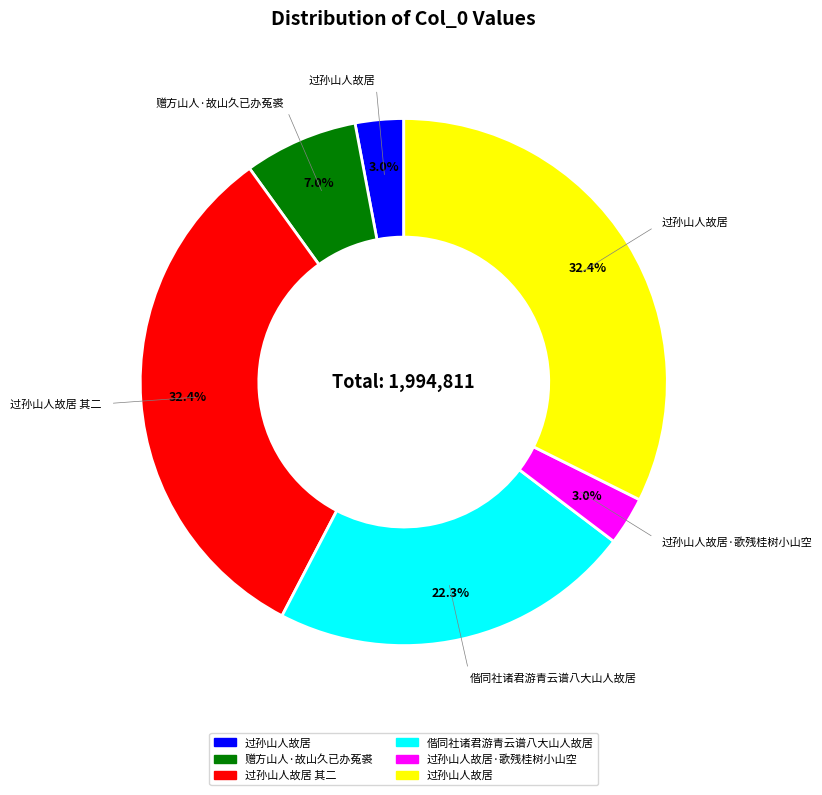

Is there any slice that represents more than half of the pie?

No